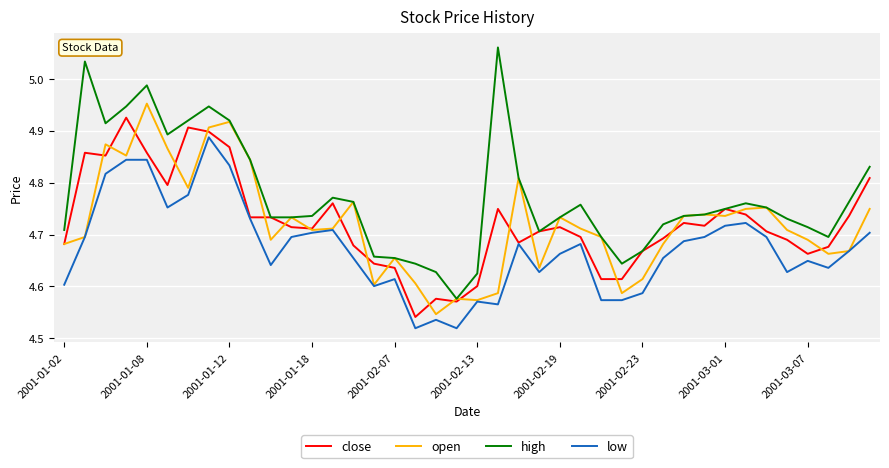

Which series has the largest total across all categories?

high